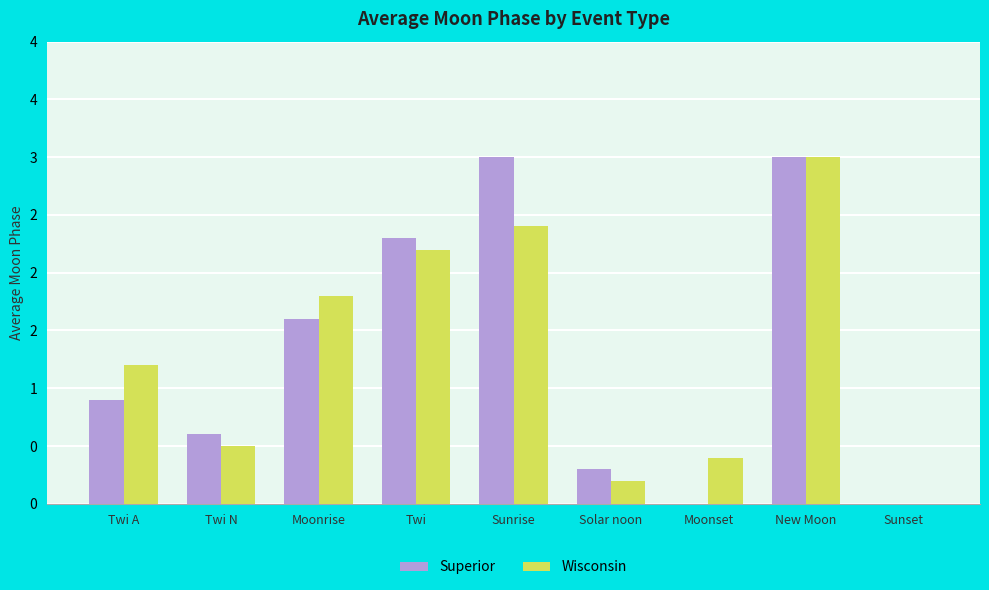

What are all the series names shown in the legend?

Superior, Wisconsin